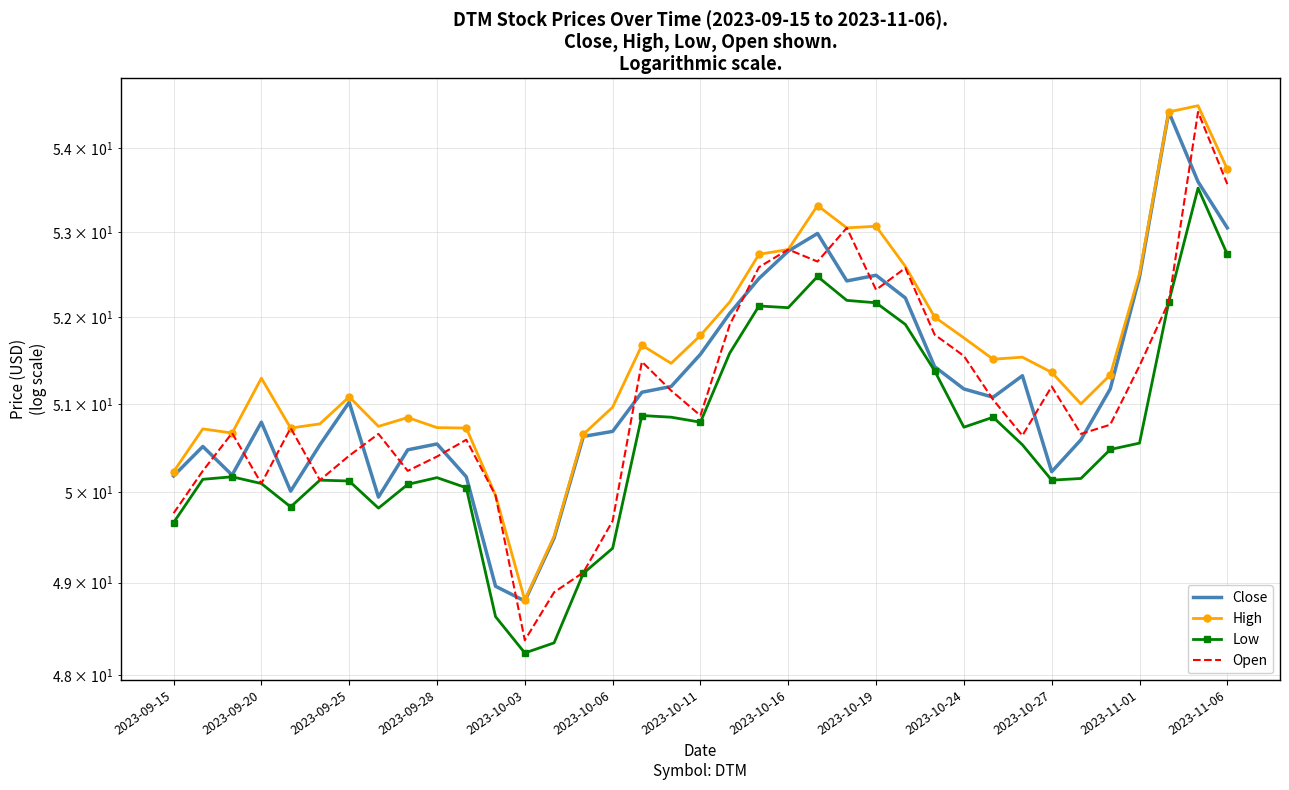

Rank the series by their maximum value, from lowest to highest.

Low, Open, Close, High